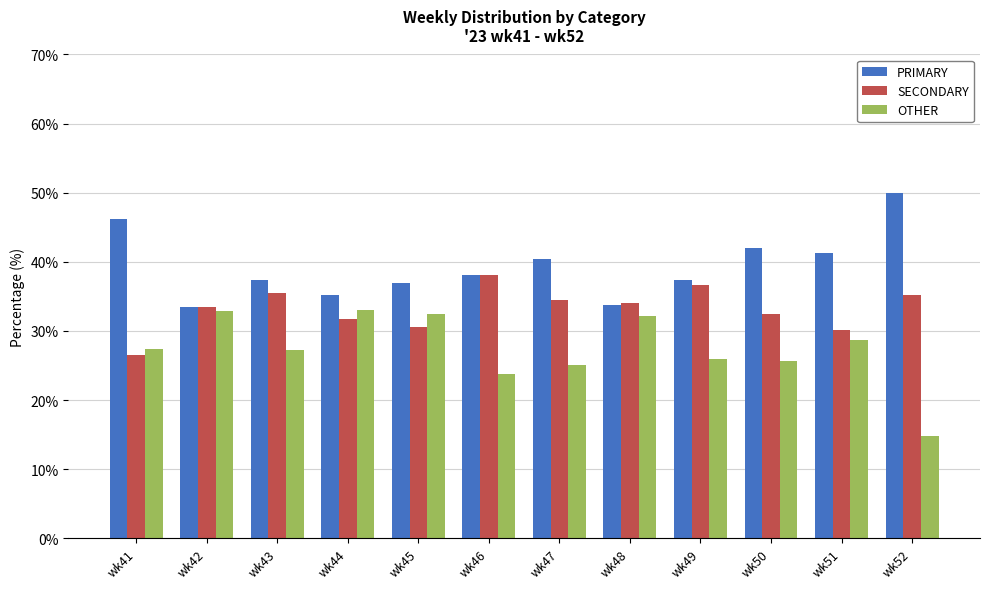

Which series has the widest spread of values?

OTHER